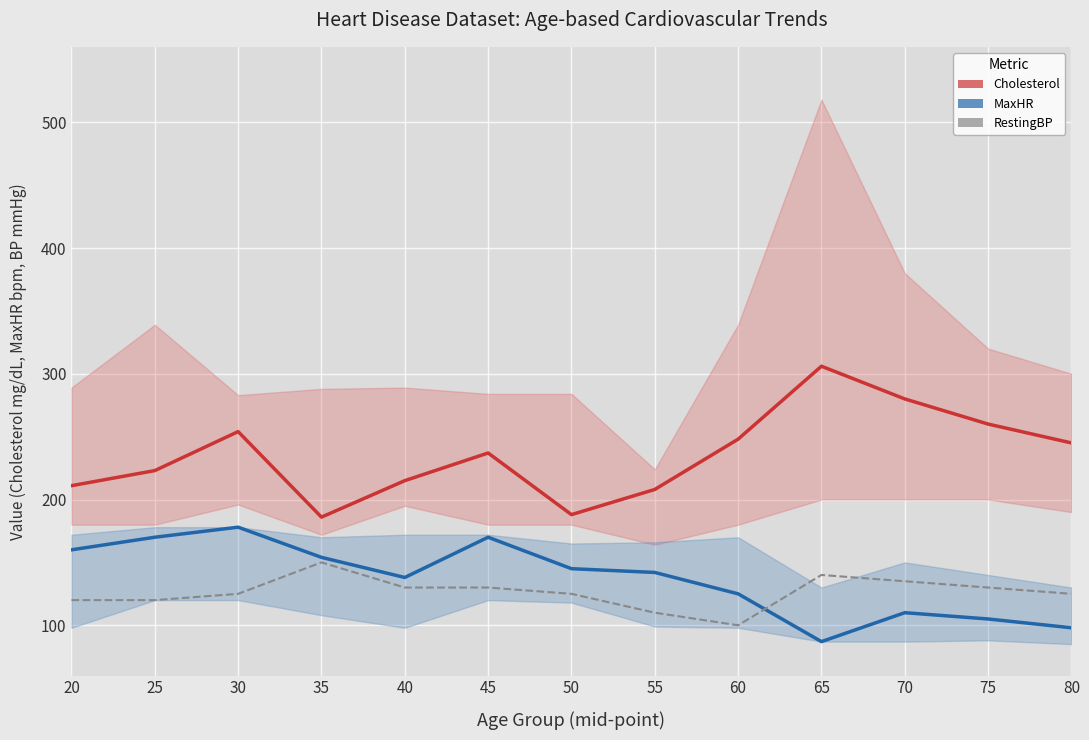

What is the difference between the maximum and second lowest values in the RestingBP series?

40